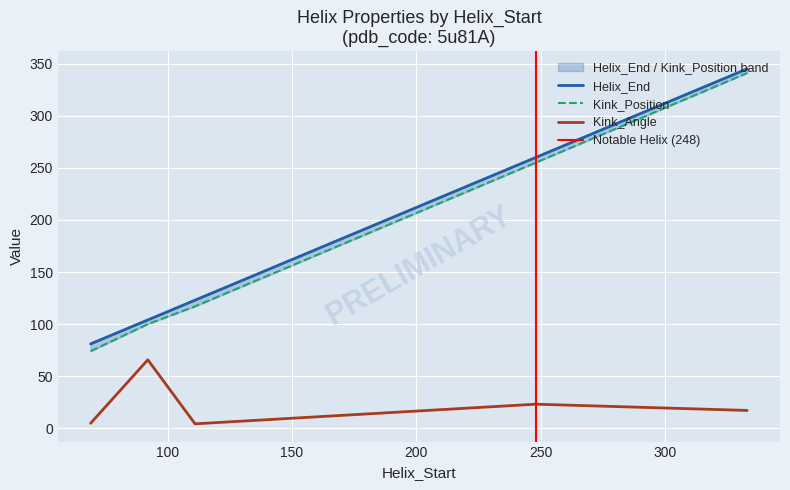

Which has a higher value, 333 or 248?

333